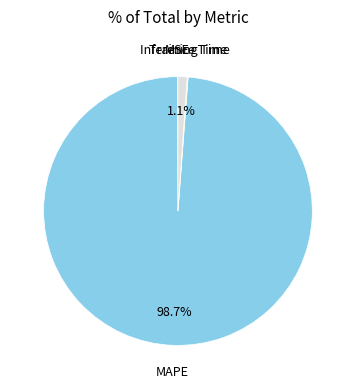

To the nearest percent, what percentage of the pie is Inference Time?

1%